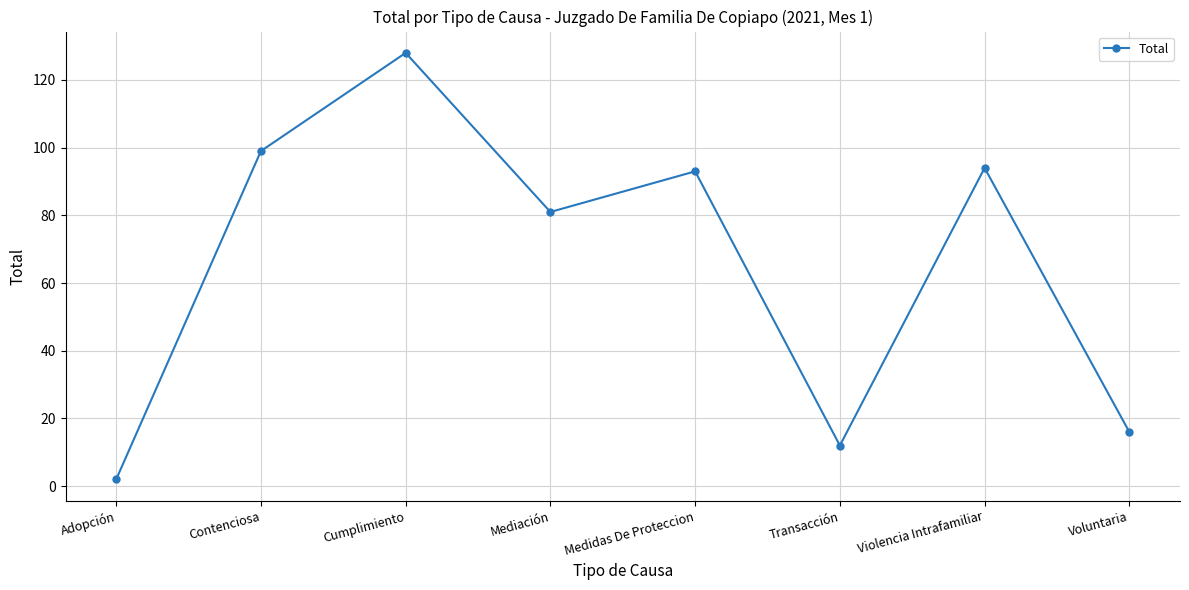

Which label corresponds to the largest value in the chart?

Cumplimiento